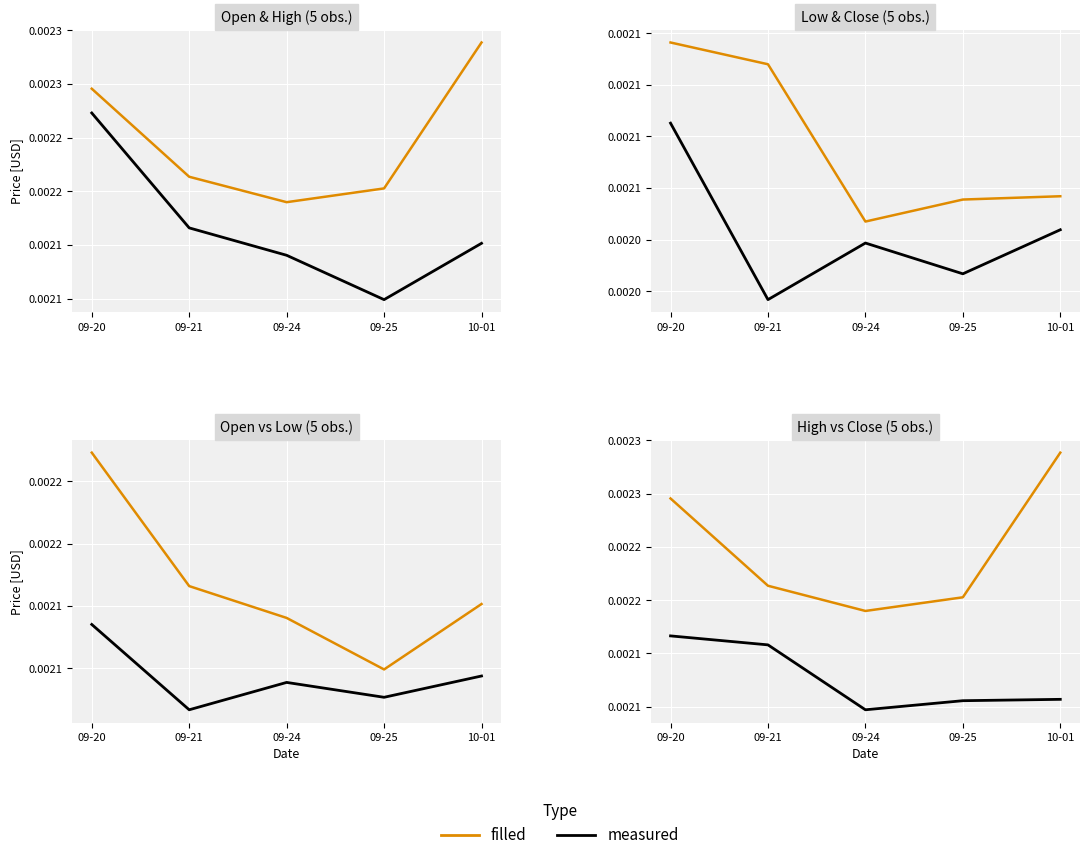

List the series in order of their peak value, lowest first.

Low, Close, Open, High